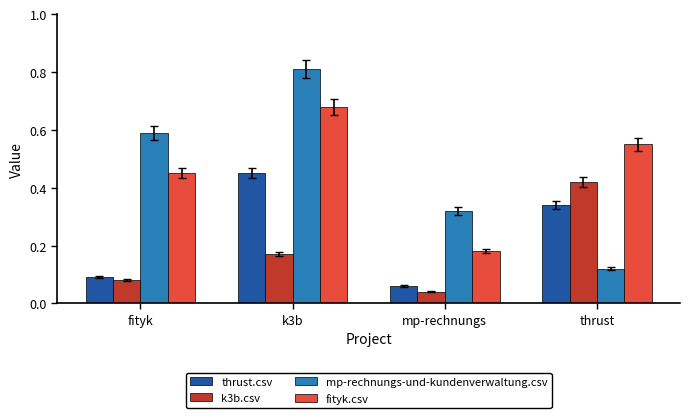

At which label does fityk.csv reach its peak?

k3b